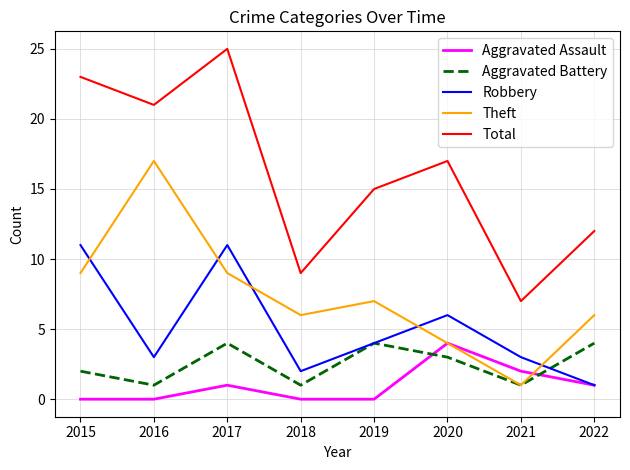

Count the number of data series in this chart.

5